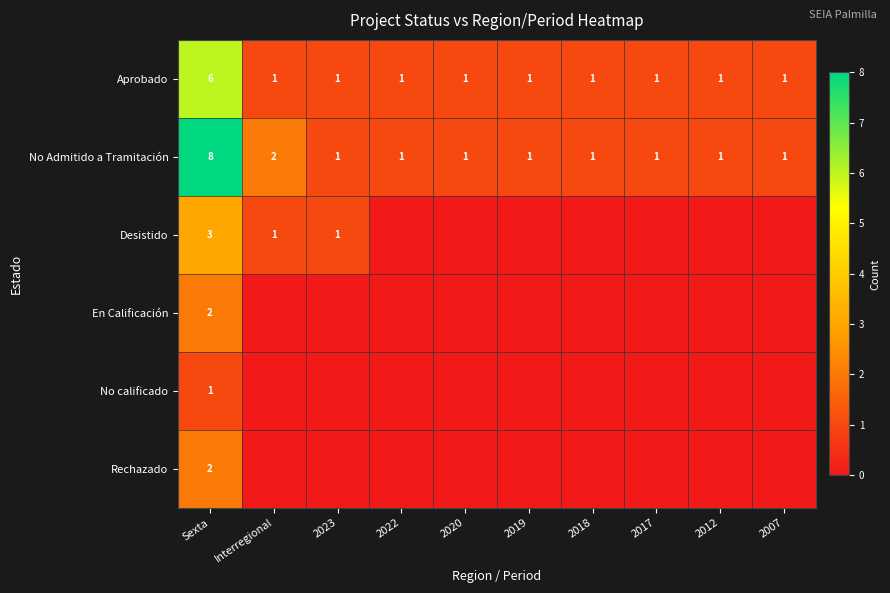

Which label corresponds to the largest value in the chart?

Sexta